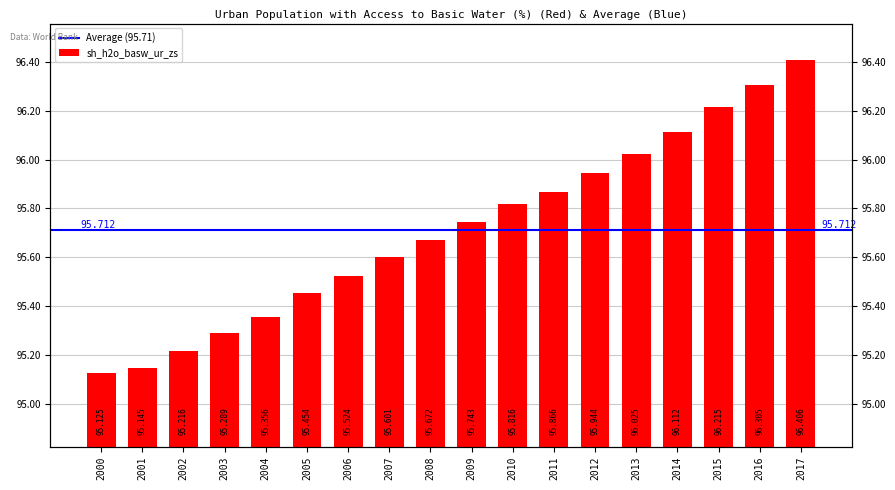

True or false: the data shows 96.1 at 2014.

True